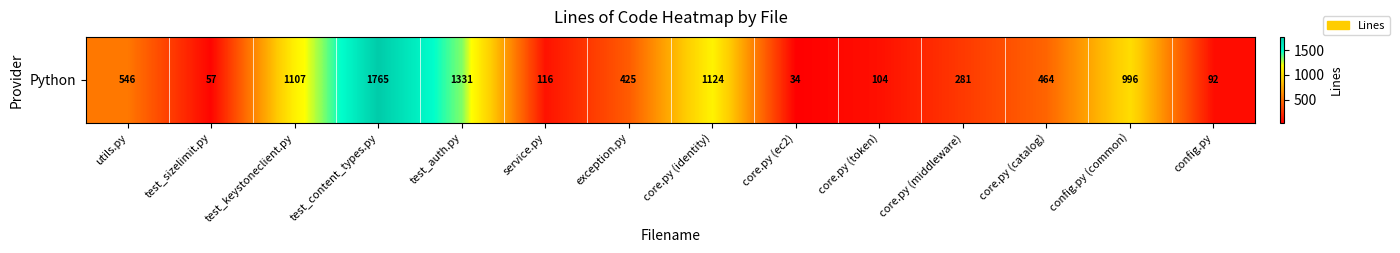

What is the sum of the values at test_auth.py and core.py (token)?

1435